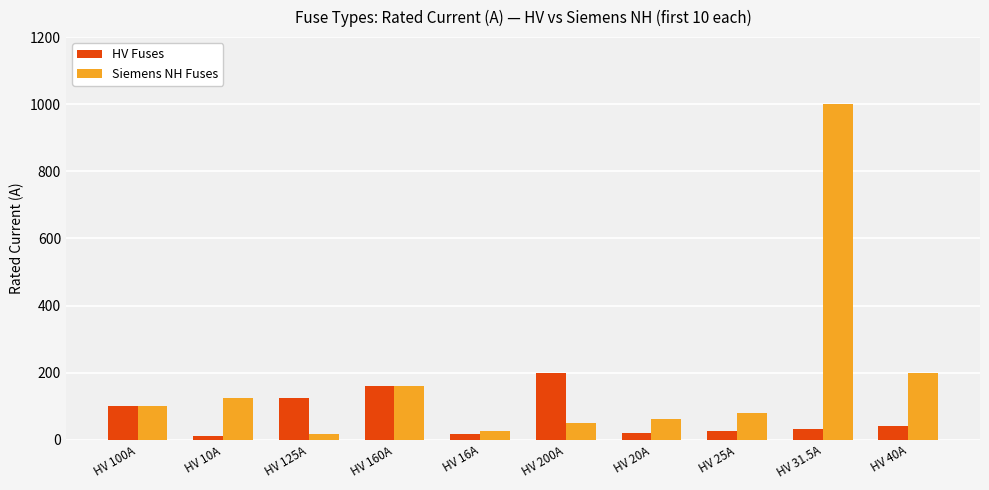

Where is Siemens NH Fuses nearest to the value 508?

HV 40A